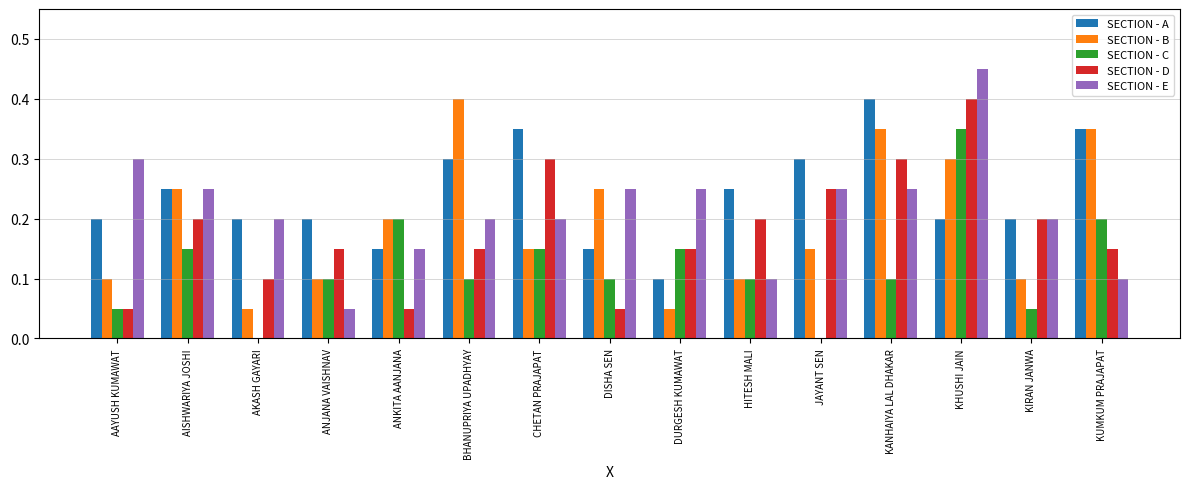

Which series has the largest total across all categories?

SECTION - A